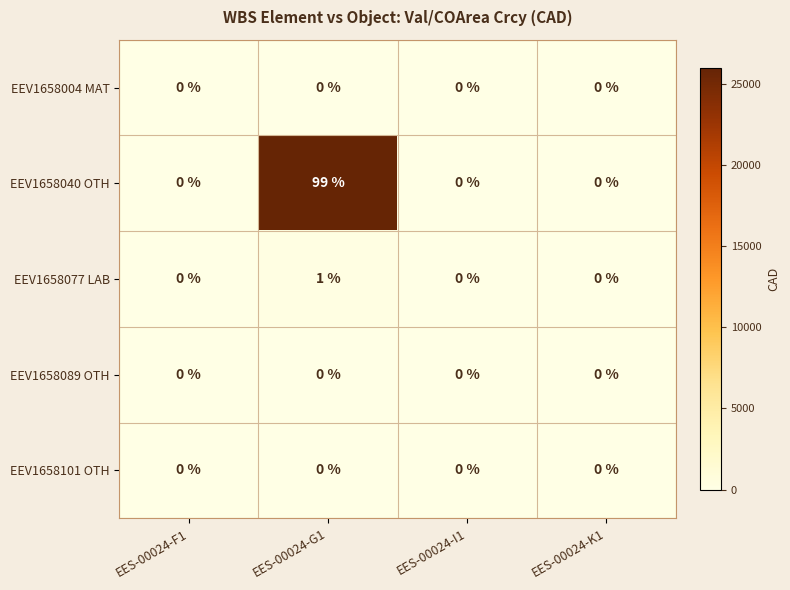

The value of EEV1658077 LAB at EES-00024-I1 is 0. True or false?

True